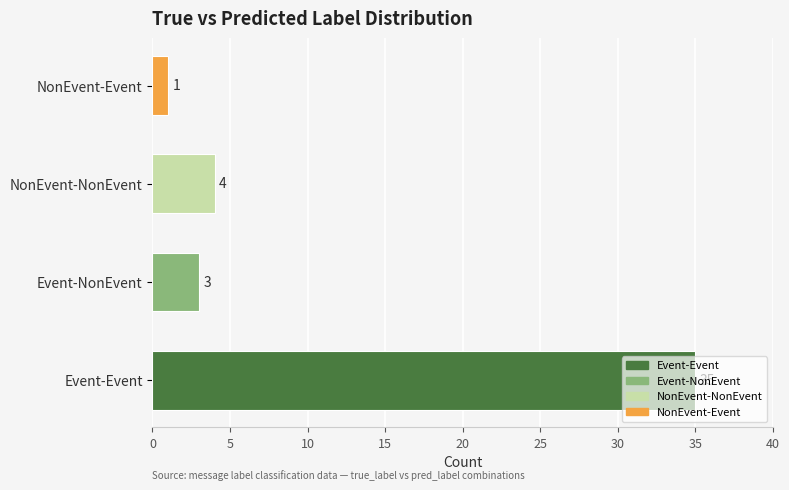

Which has a higher value, Event-NonEvent or NonEvent-NonEvent?

NonEvent-NonEvent